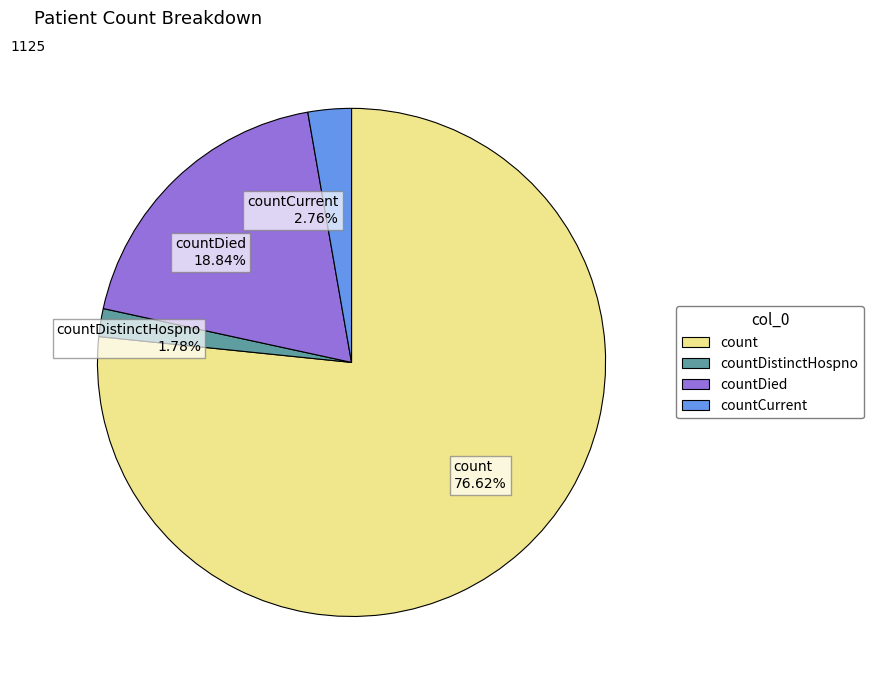

Rank the categories by value from lowest to highest.

countDistinctHospno 1.78%, countCurrent 2.76%, countDied 18.84%, count 76.62%